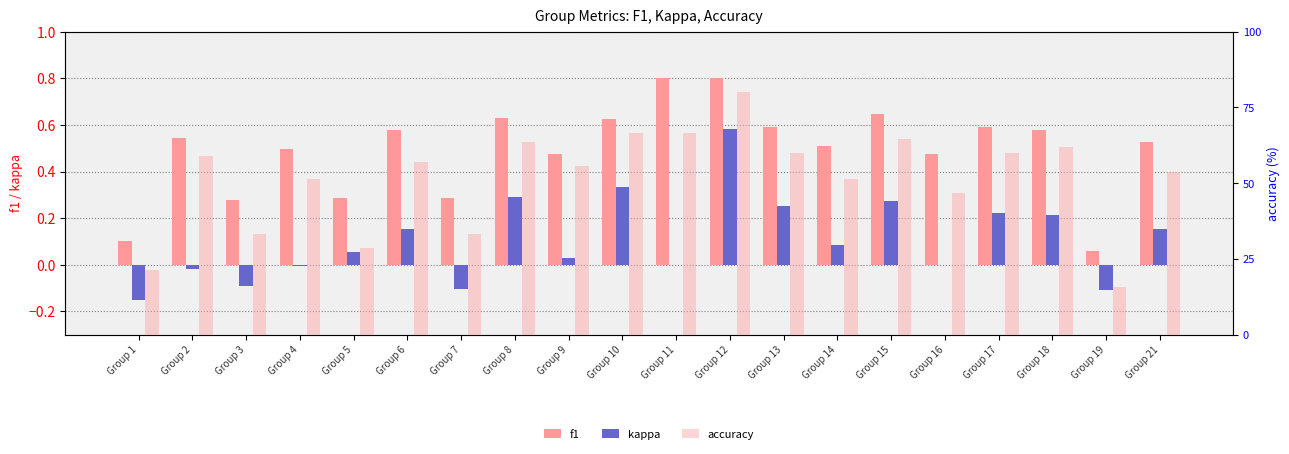

True or false: kappa has a value of -0.1 at Group 3.

True